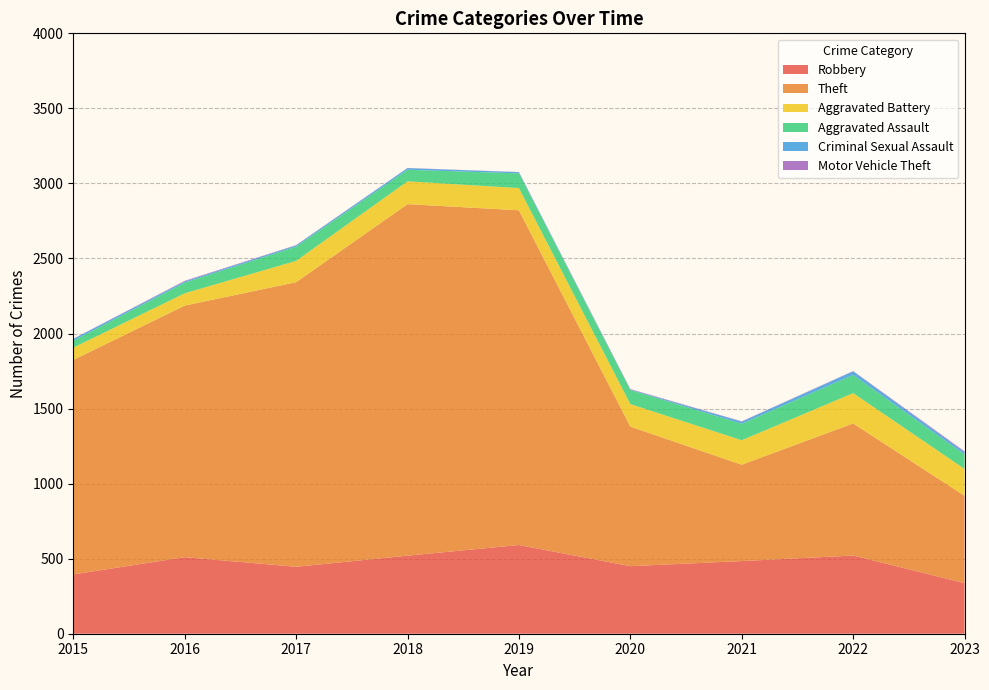

Reading left to right, list all the values displayed in this chart.

Robbery: 395	510	446	520	591	450	484	521	337
Theft: 1429	1676	1896	2342	2230	930	642	880	582
Aggravated Battery: 82	82	142	152	148	150	163	202	179
Aggravated Assault: 46	71	95	77	98	94	110	121	96
Criminal Sexual Assault: 12	8	8	11	8	3	14	24	15
Motor Vehicle Theft: 1	4	2	1	1	3	2	2	6